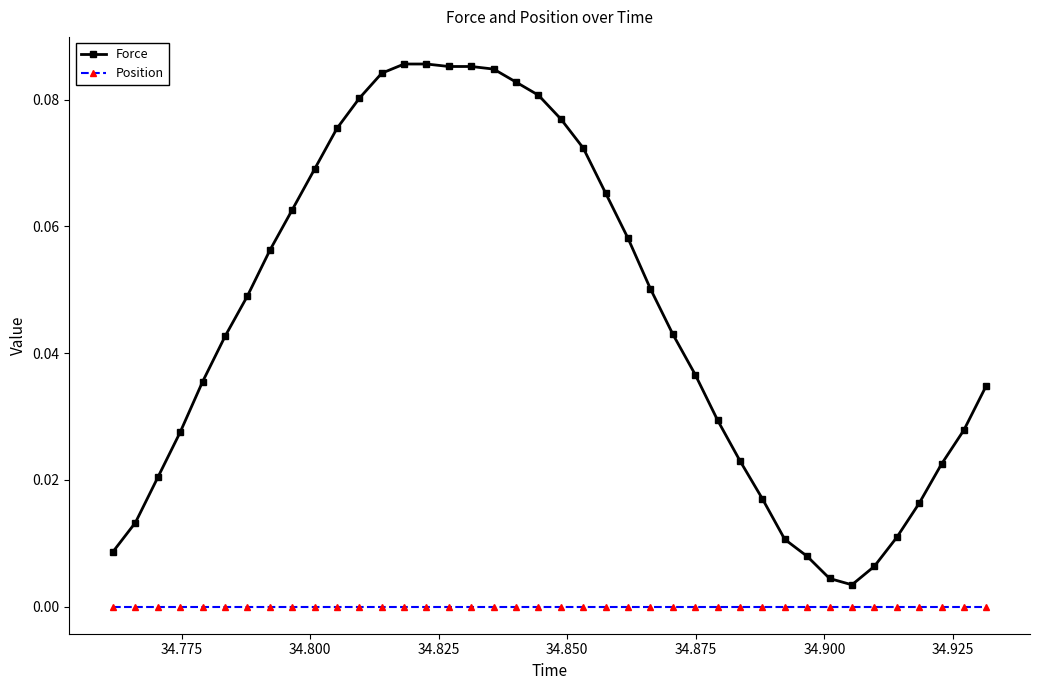

Rank the series by their maximum value, from lowest to highest.

Position, Force